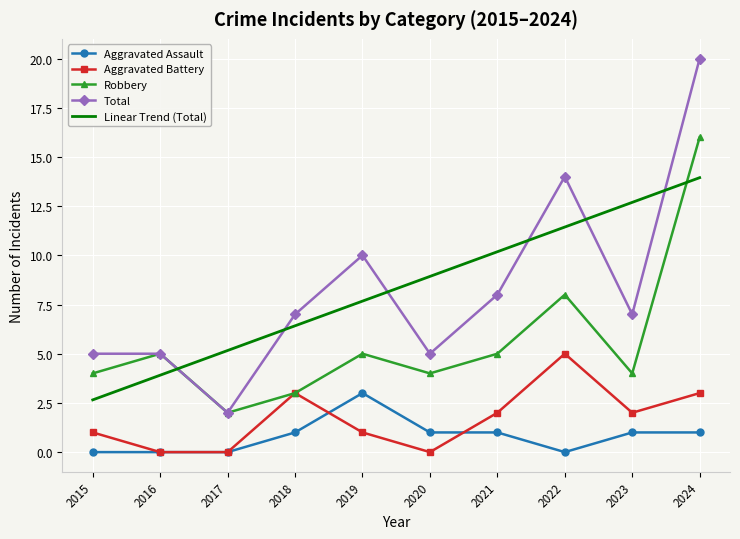

The Aggravated Battery series shows 2.0 at 2021. True or false?

True